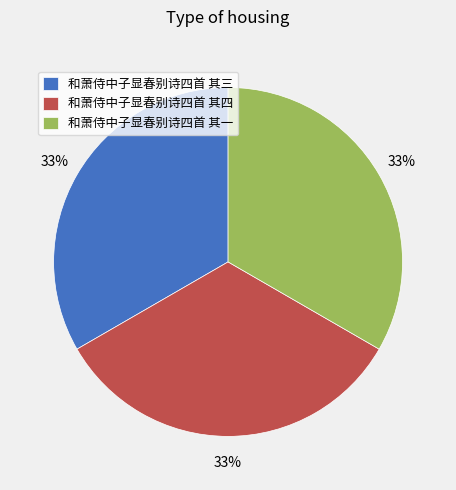

Does 和萧侍中子显春别诗四首 其一 represent more than half of the total?

No